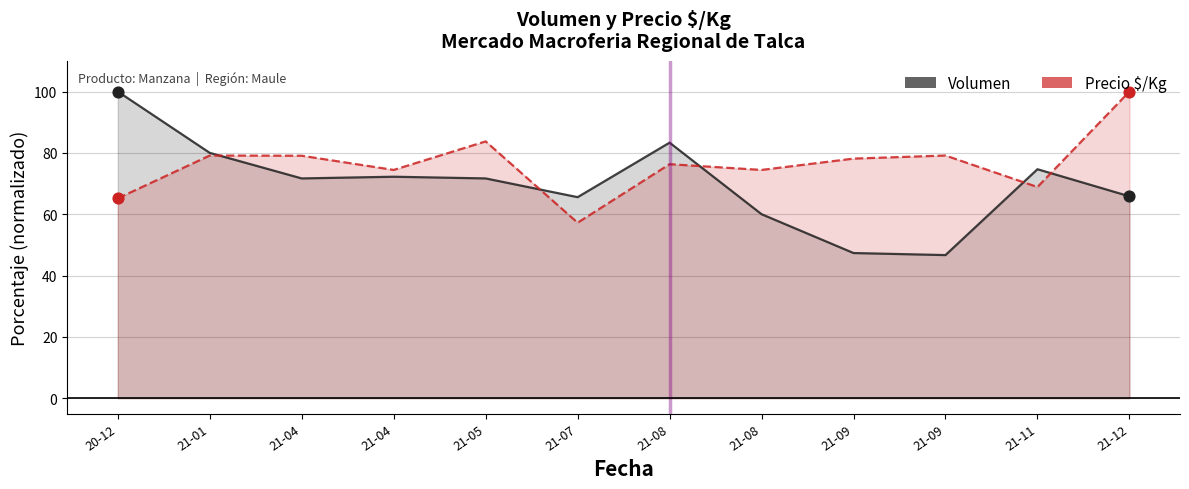

Which series contains the lowest Y value?

Volumen